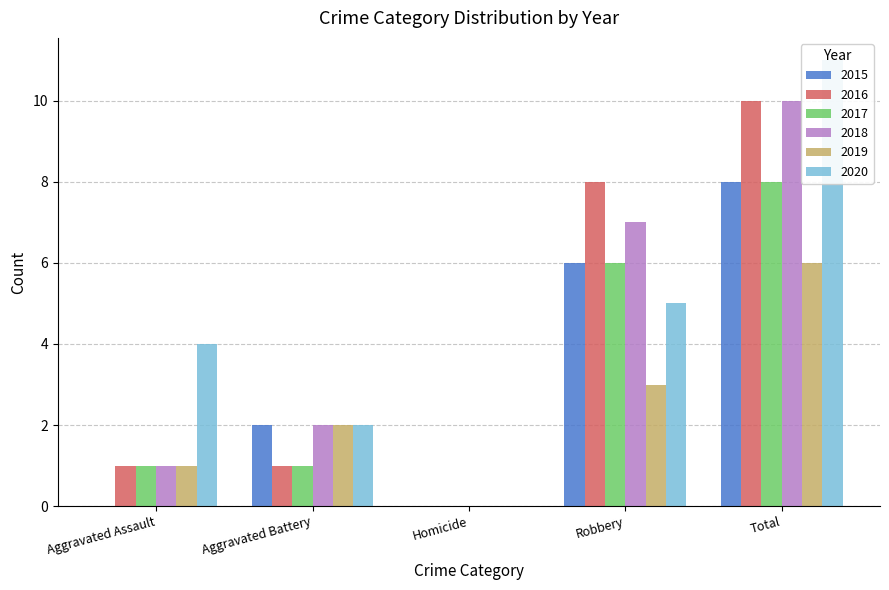

Reading left to right, transcribe all the data shown in this chart.

2015: Aggravated Assault=0	Aggravated Battery=2	Homicide=0	Robbery=6	Total=8
2016: Aggravated Assault=1	Aggravated Battery=1	Homicide=0	Robbery=8	Total=10
2017: Aggravated Assault=1	Aggravated Battery=1	Homicide=0	Robbery=6	Total=8
2018: Aggravated Assault=1	Aggravated Battery=2	Homicide=0	Robbery=7	Total=10
2019: Aggravated Assault=1	Aggravated Battery=2	Homicide=0	Robbery=3	Total=6
2020: Aggravated Assault=4	Aggravated Battery=2	Homicide=0	Robbery=5	Total=11